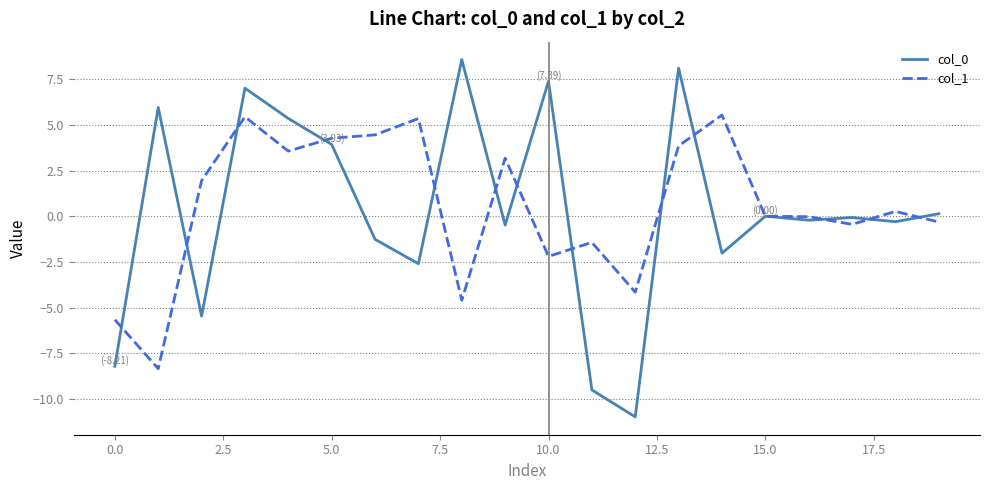

What is the lowest value of the col_1 series?

-8.3